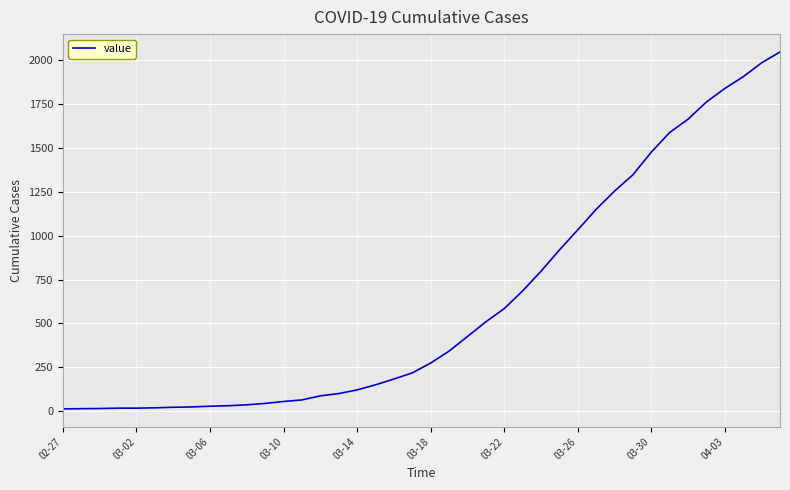

What is the difference between the maximum and minimum values?

2034